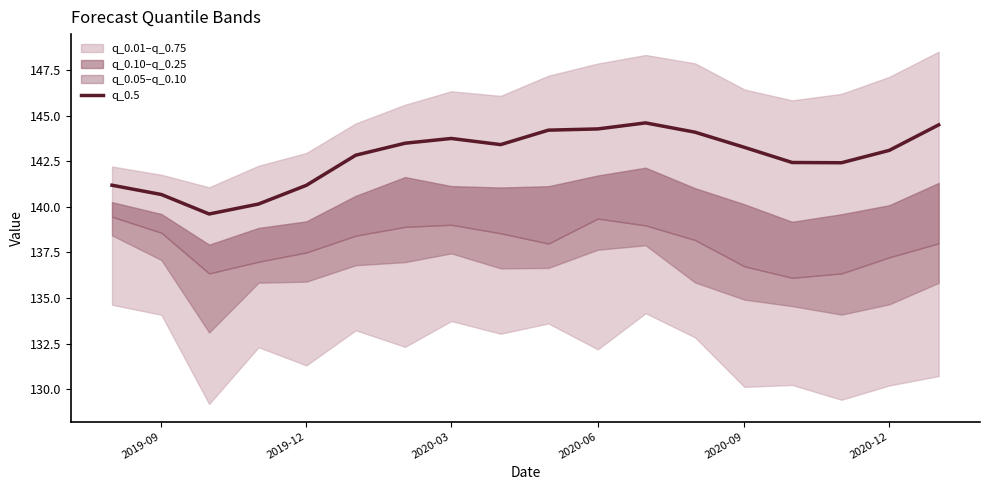

The value of q_0.5 at 2019-12 is 141.2. True or false?

True